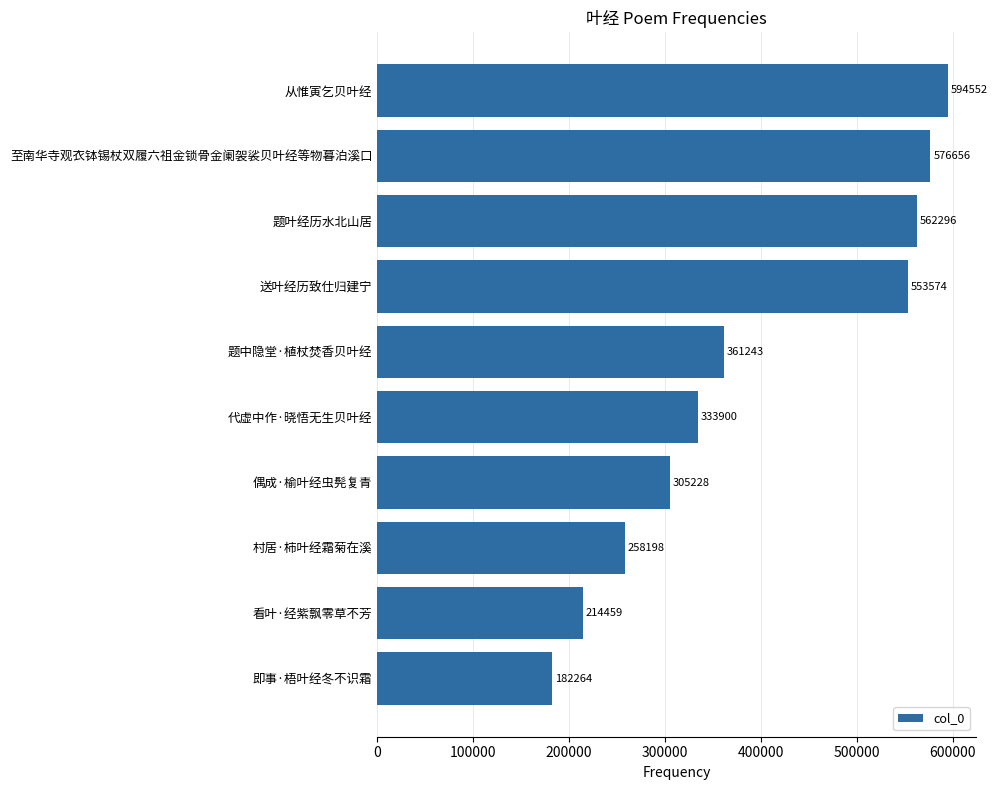

True or false: the data shows 274448 at 题叶经历水北山居.

False